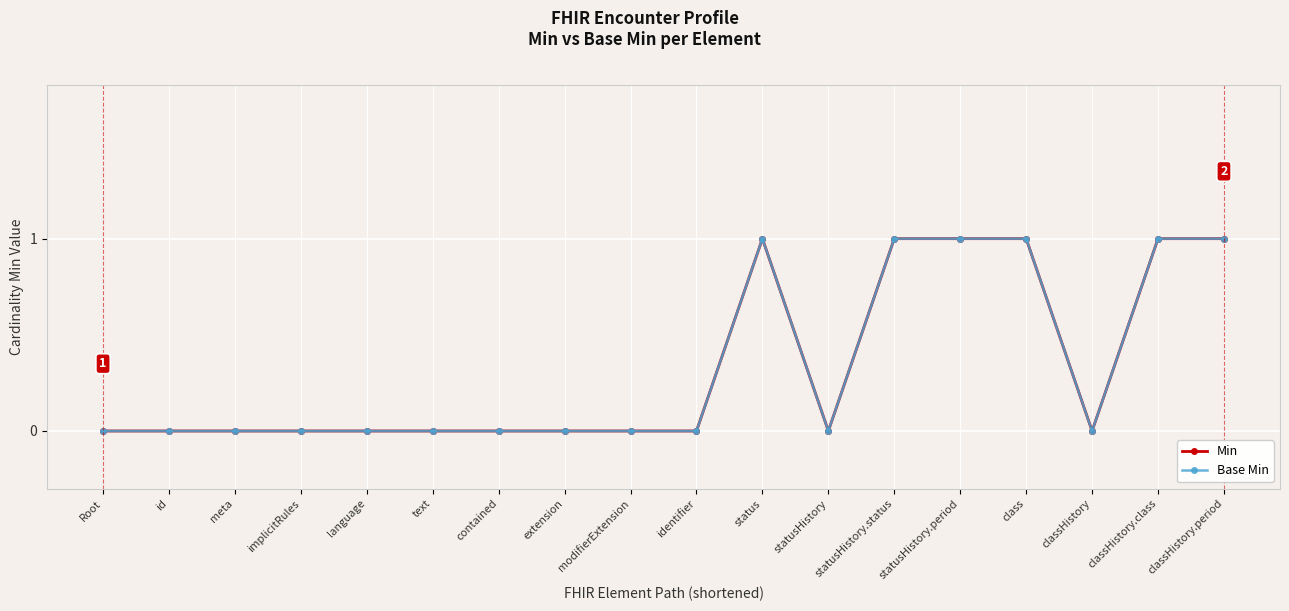

Does the chart have visible grid lines?

Yes